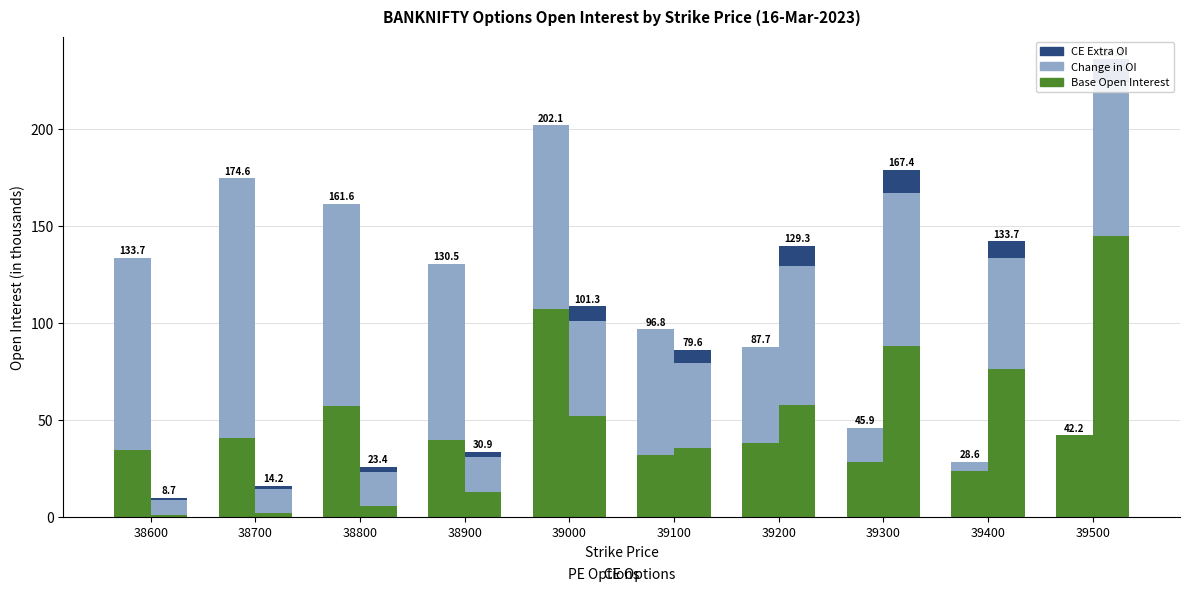

At which label does CE Extra reach its minimum?

38600